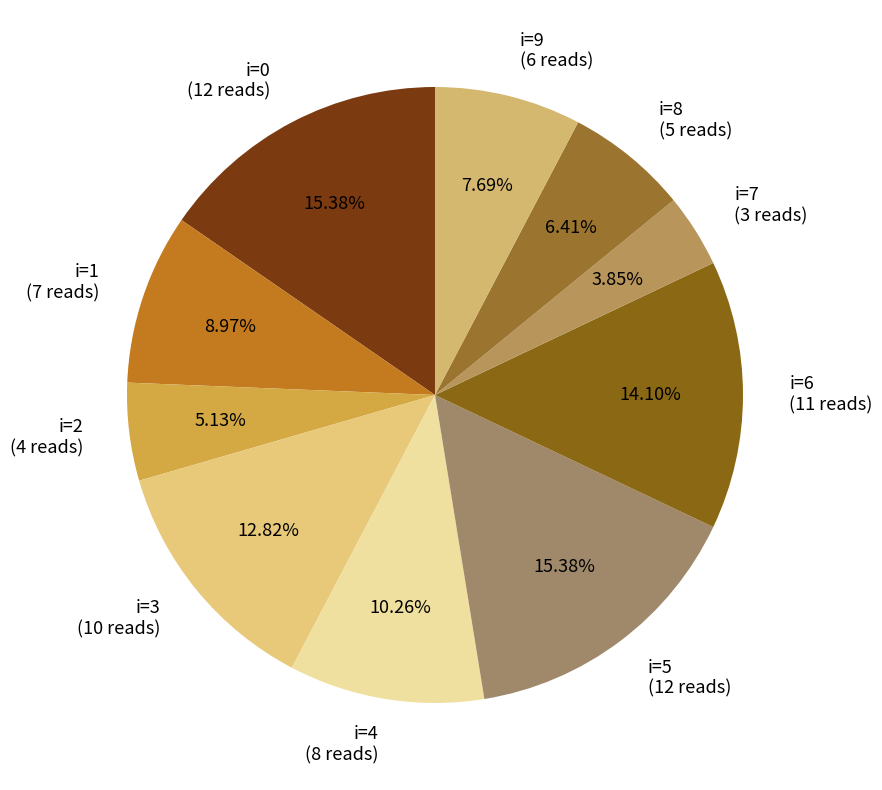

To the nearest percent, what is the average slice percentage?

10%